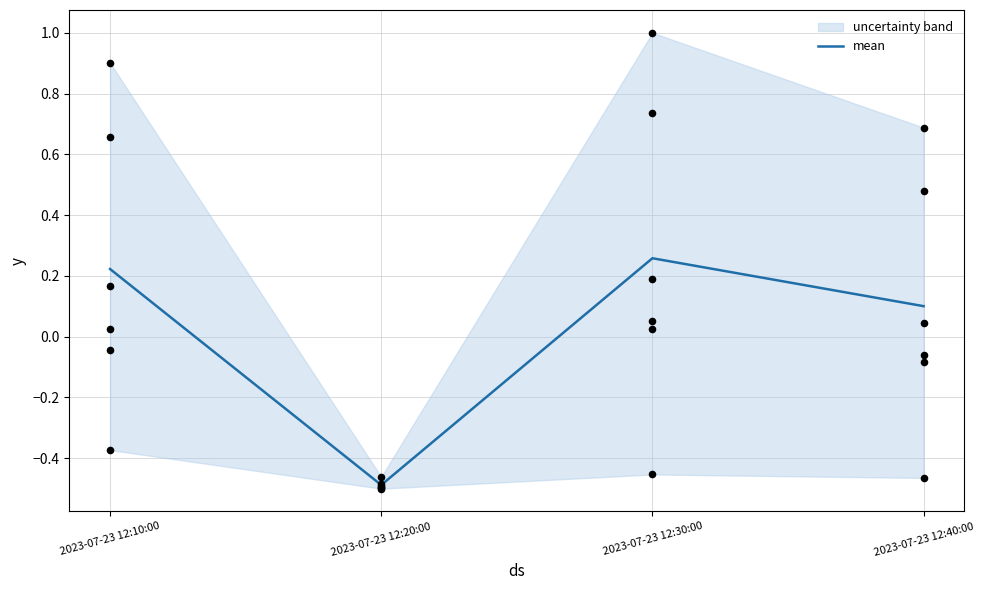

Which has a higher value, 2023-07-23 12:40:00 or 2023-07-23 12:20:00?

2023-07-23 12:40:00